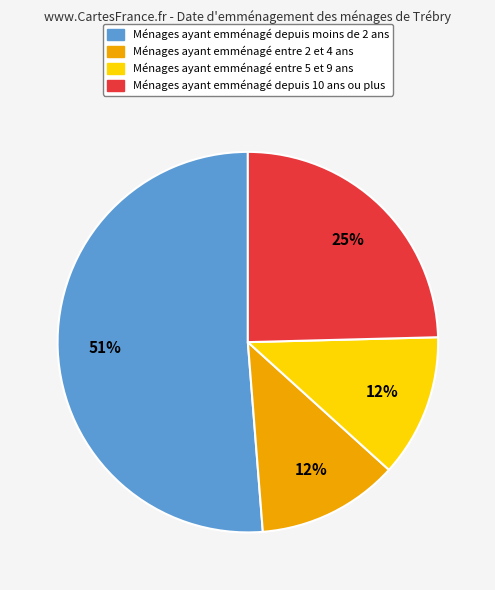

How many segments does this pie chart have?

4